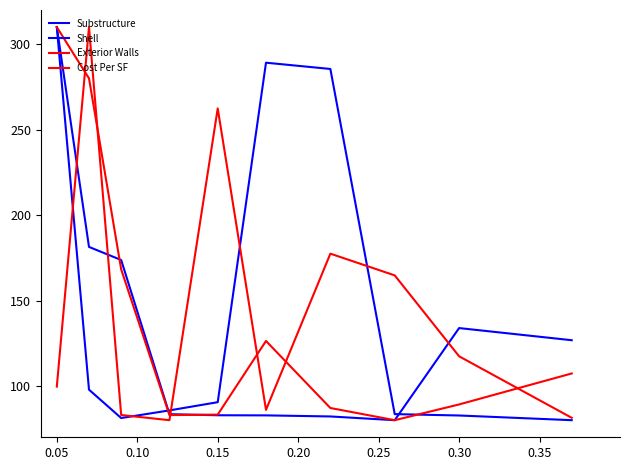

What is the average value of the Exterior Walls series?

141.5